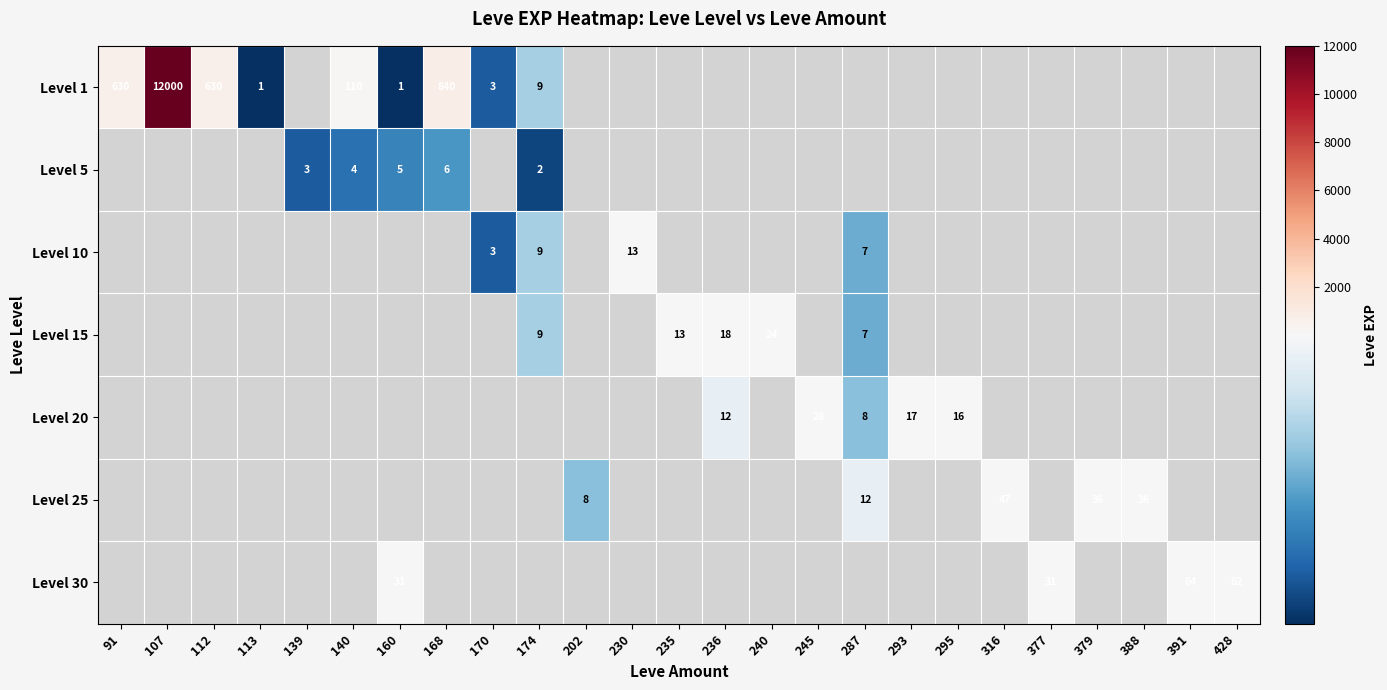

The value of Level 25 at 287 is 12. True or false?

True